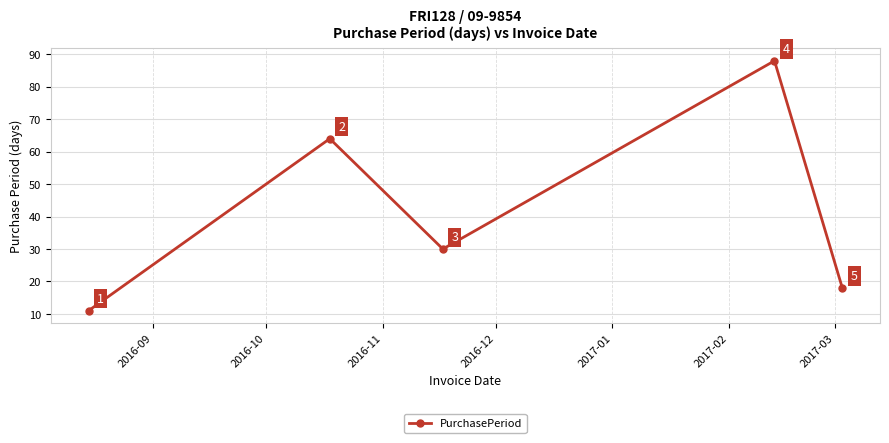

Count the number of categories in the chart.

5